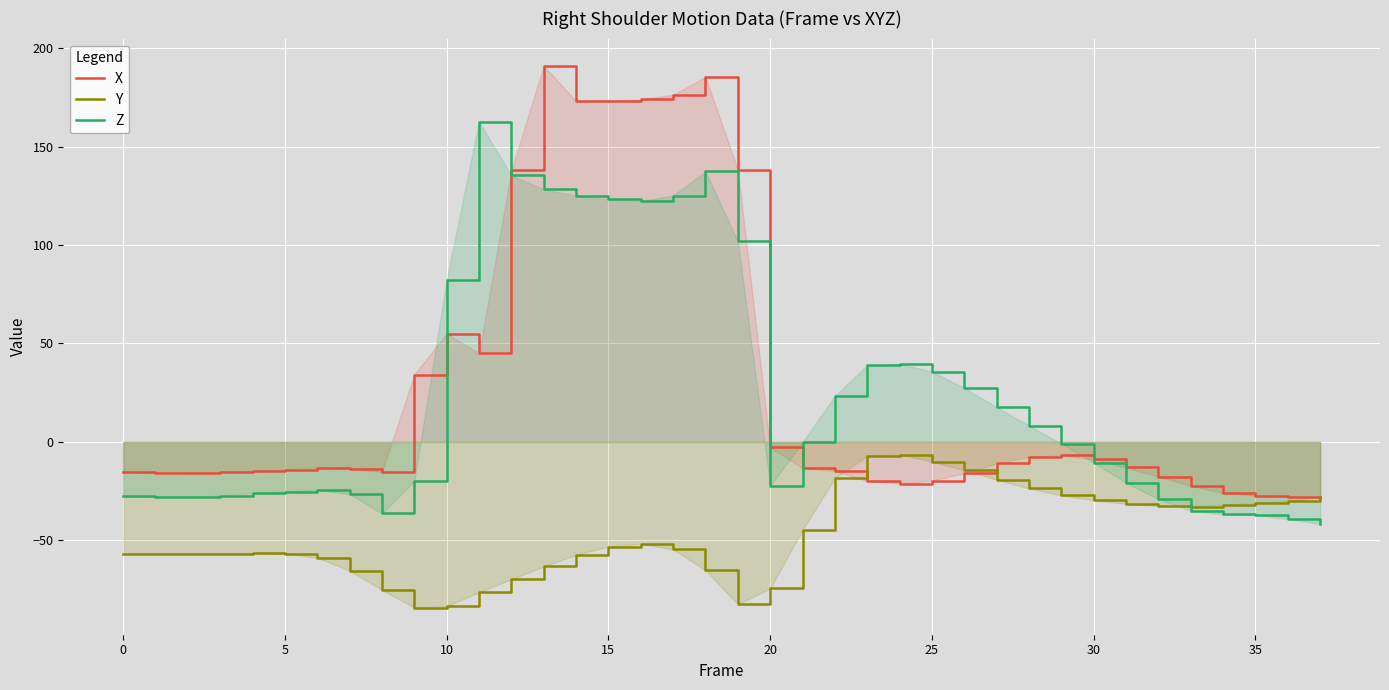

True or false: X has more than 1 interior local peaks.

True